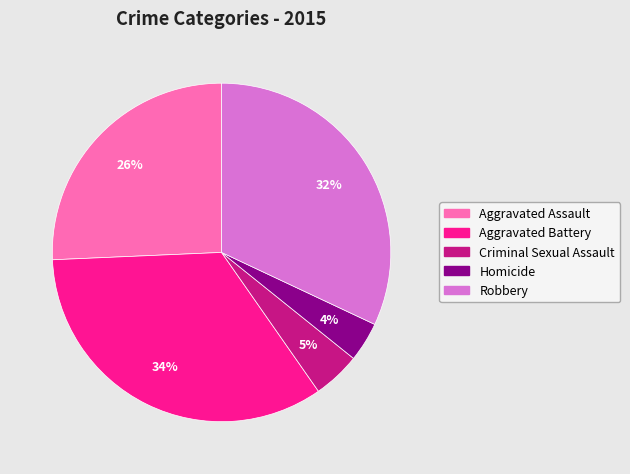

True or false: Robbery accounts for 32% of the total.

True